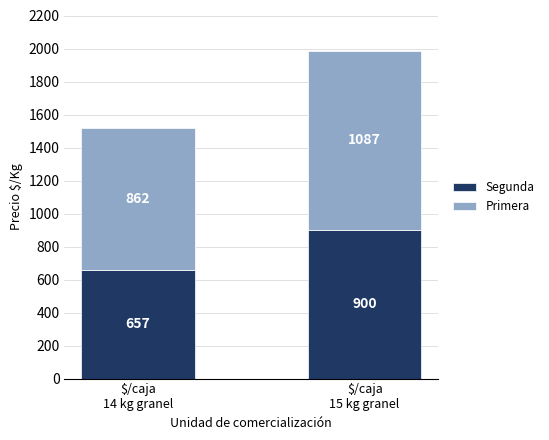

What is the sum of all Segunda values?

1557